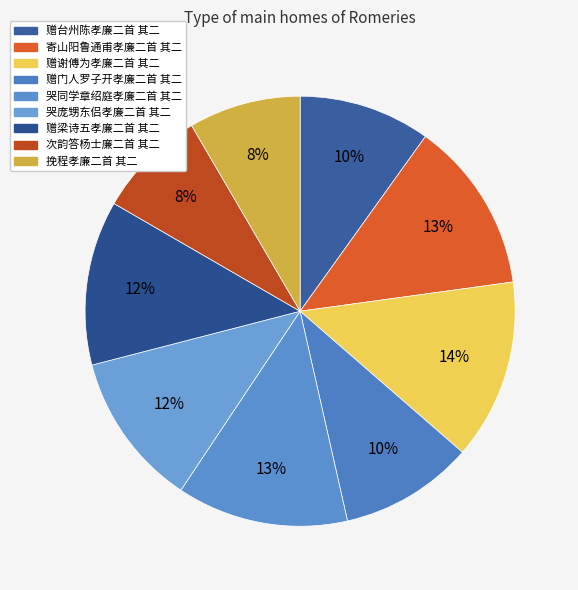

Approximately how many times larger is the value at 次韵答杨士廉二首 其二 compared to 哭庞甥东侣孝廉二首 其二?

0.7